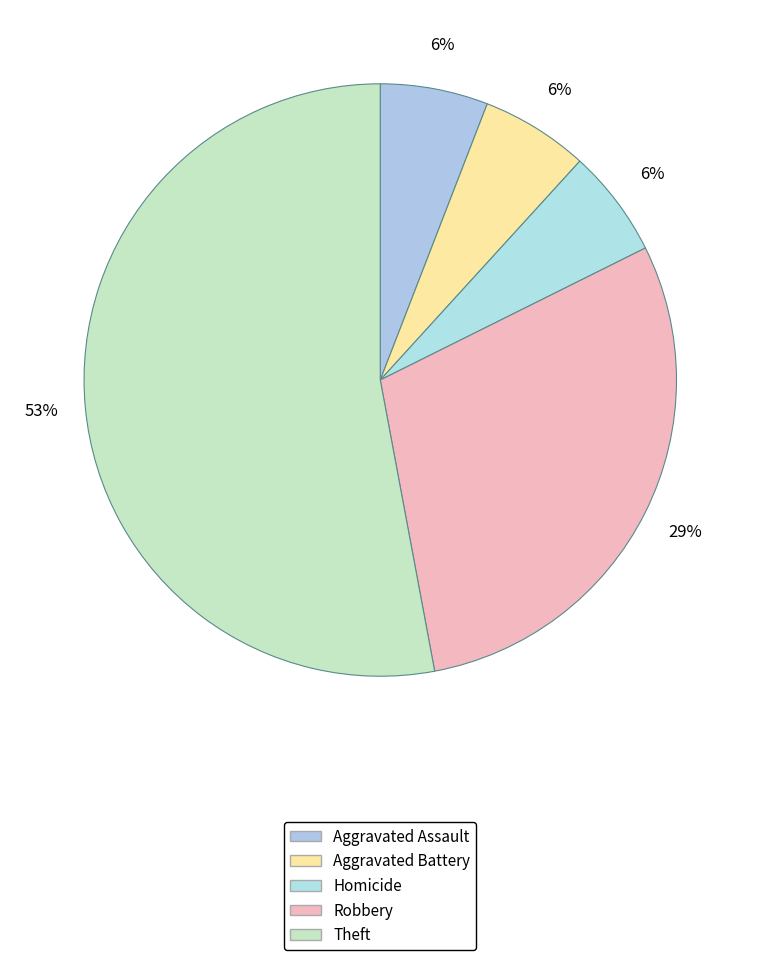

Count the number of slices in the pie.

5